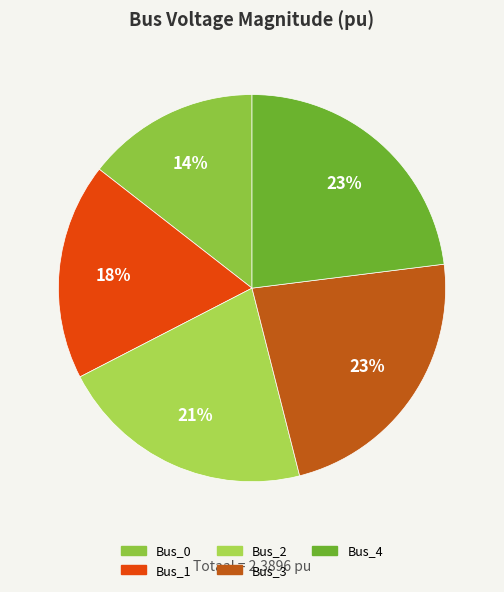

What percentage do Bus_4 and Bus_1 together represent?

41.1%